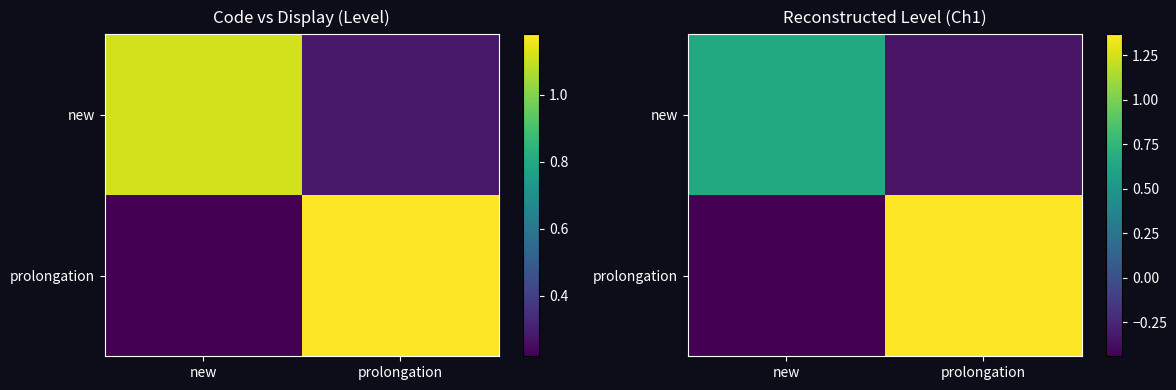

The prolongation series shows 1.4 at prolongation. True or false?

True